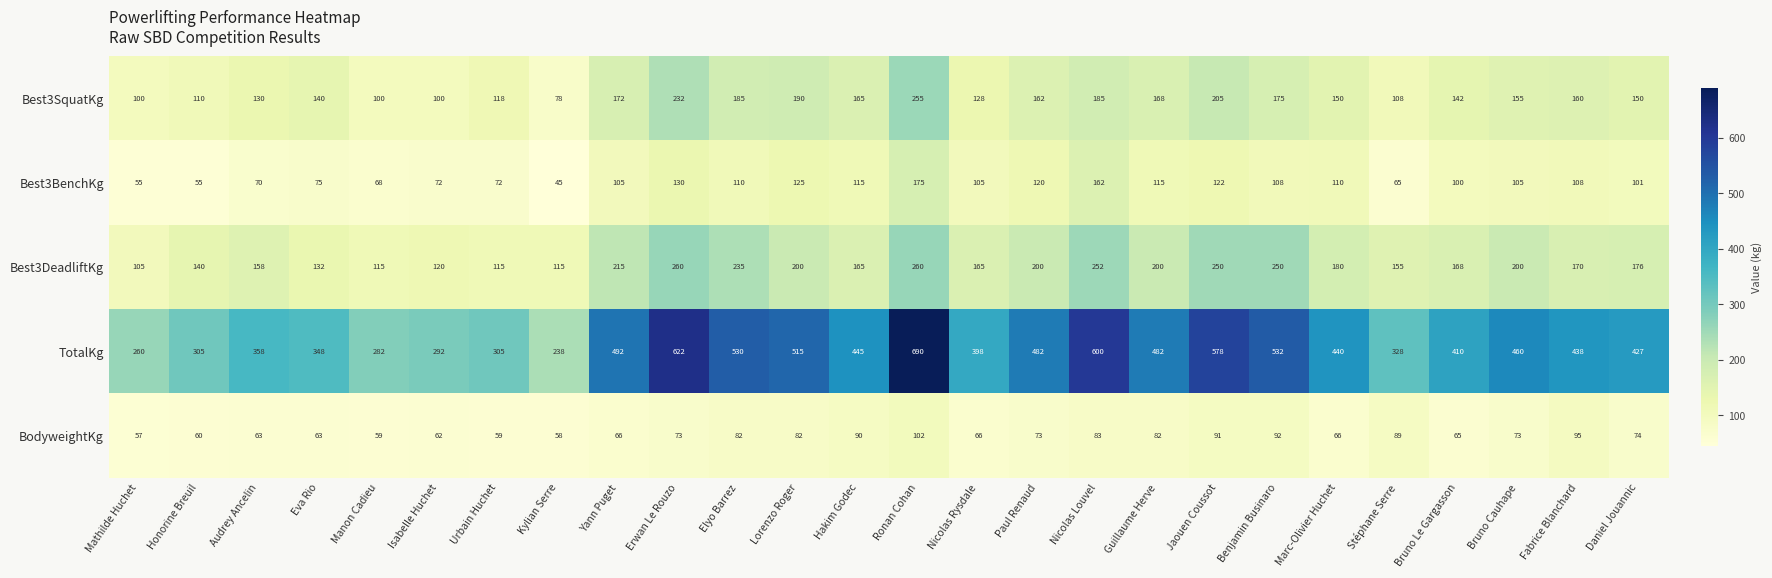

Rank the series by their maximum value, from lowest to highest.

BodyweightKg, Best3BenchKg, Best3SquatKg, Best3DeadliftKg, TotalKg